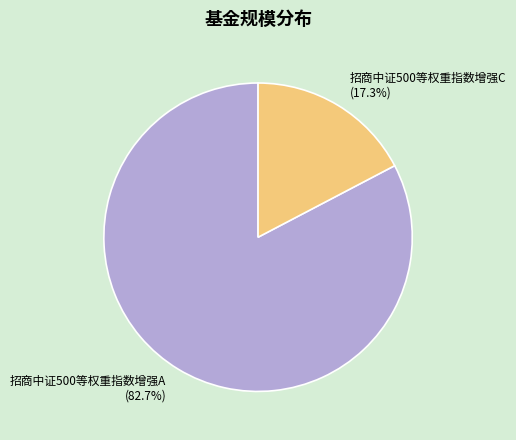

How many slices are in this pie chart?

2